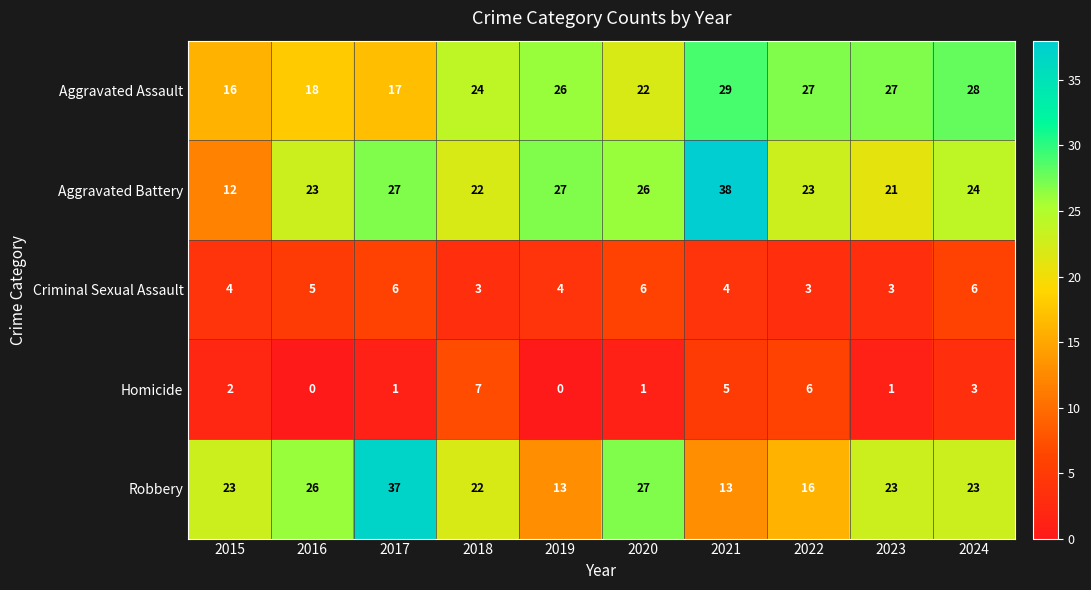

What is the sum of the Robbery values at 2022 and 2024?

39